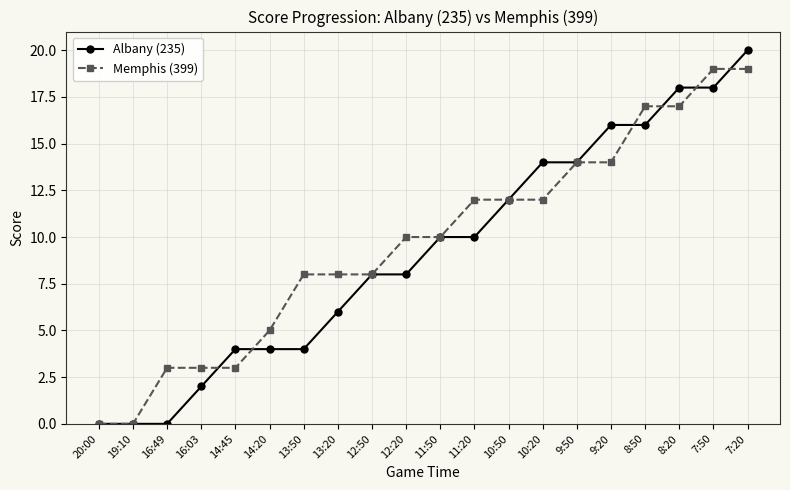

At 11:20, list the series in order from largest to smallest.

Memphis (399), Albany (235)